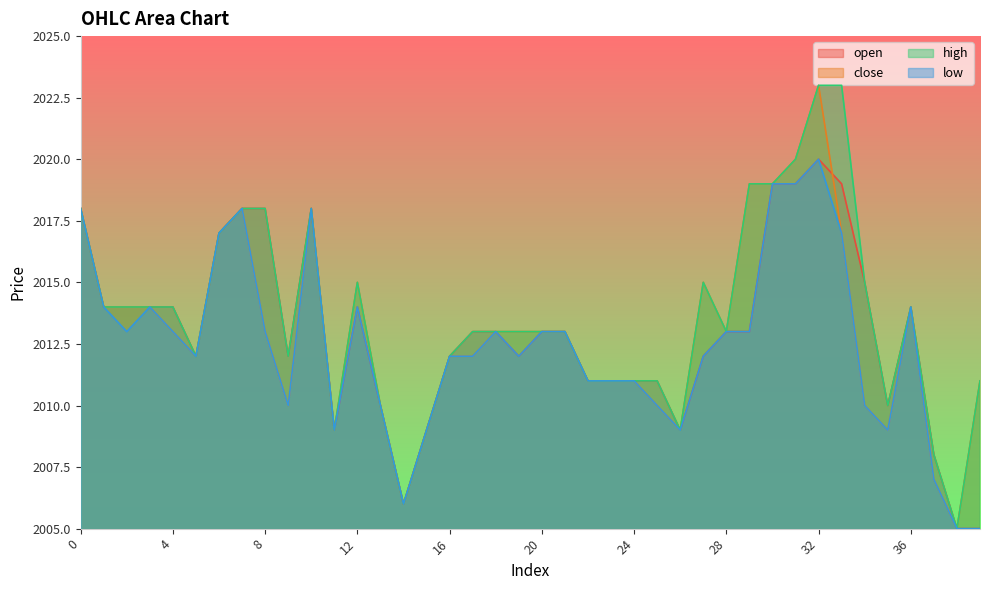

At which label is open closest to 2012?

5